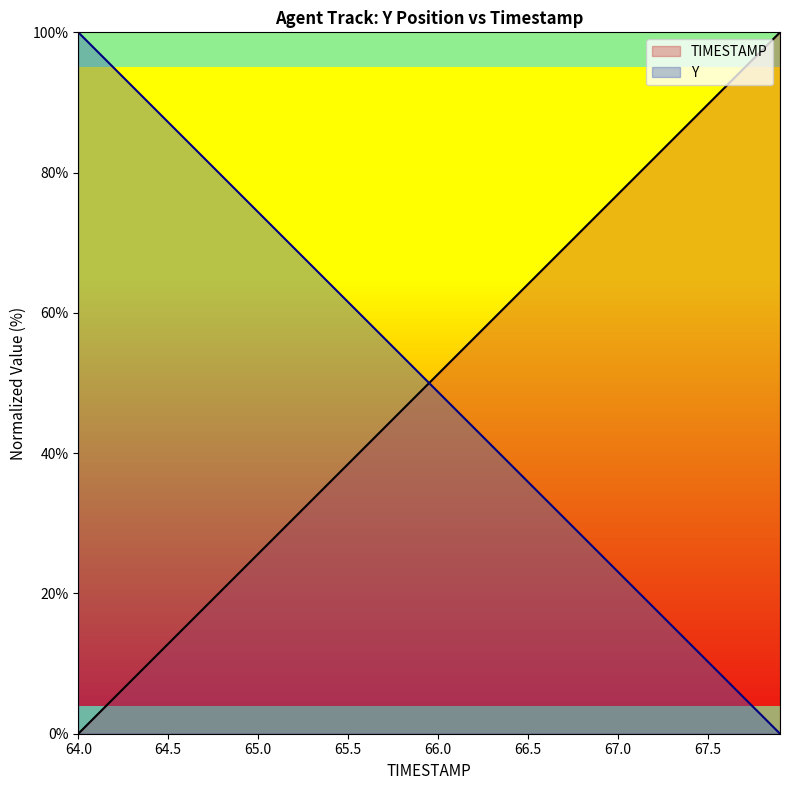

What is the sum of all Y values?

1999.9